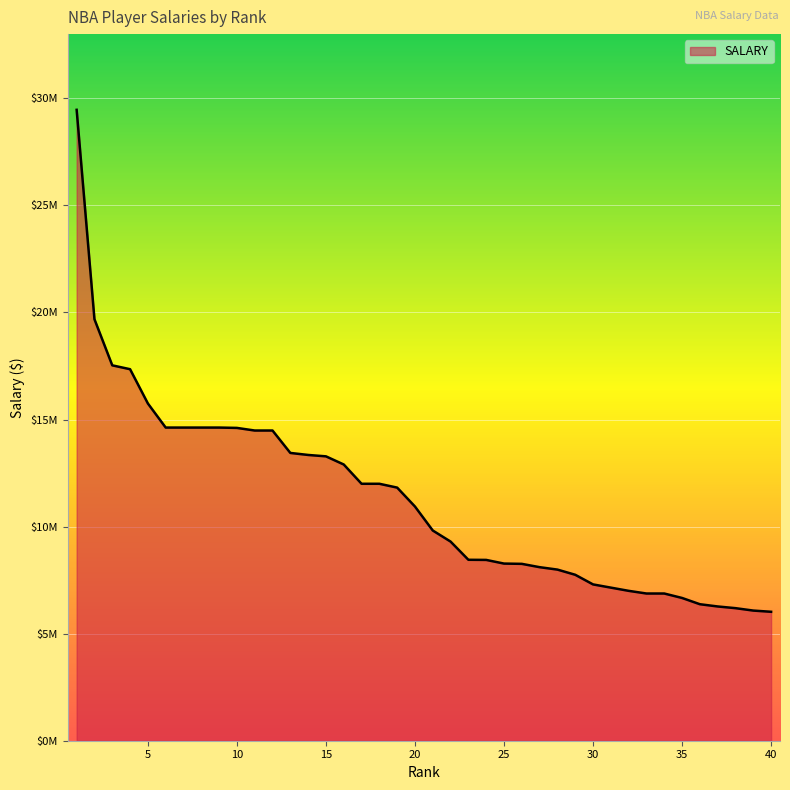

List the labels in order of value, largest first.

1, 2, 3, 4, 5, 6, 7, 8, 9, 10, 11, 12, 13, 14, 15, 16, 17, 18, 19, 20, 21, 22, 23, 24, 25, 26, 27, 28, 29, 30, 31, 32, 33, 34, 35, 36, 37, 38, 39, 40